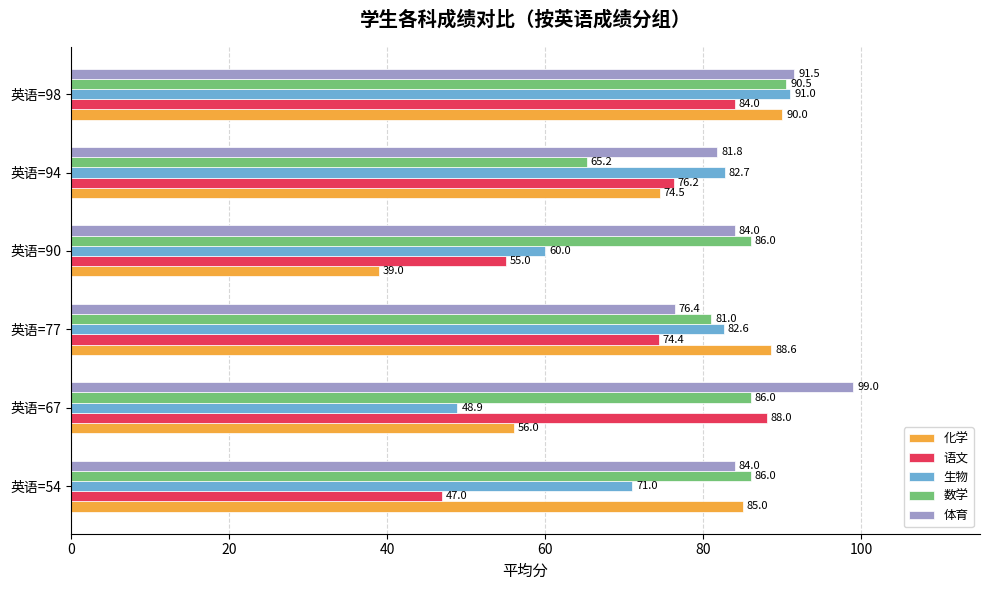

Which series has the largest total across all categories?

体育